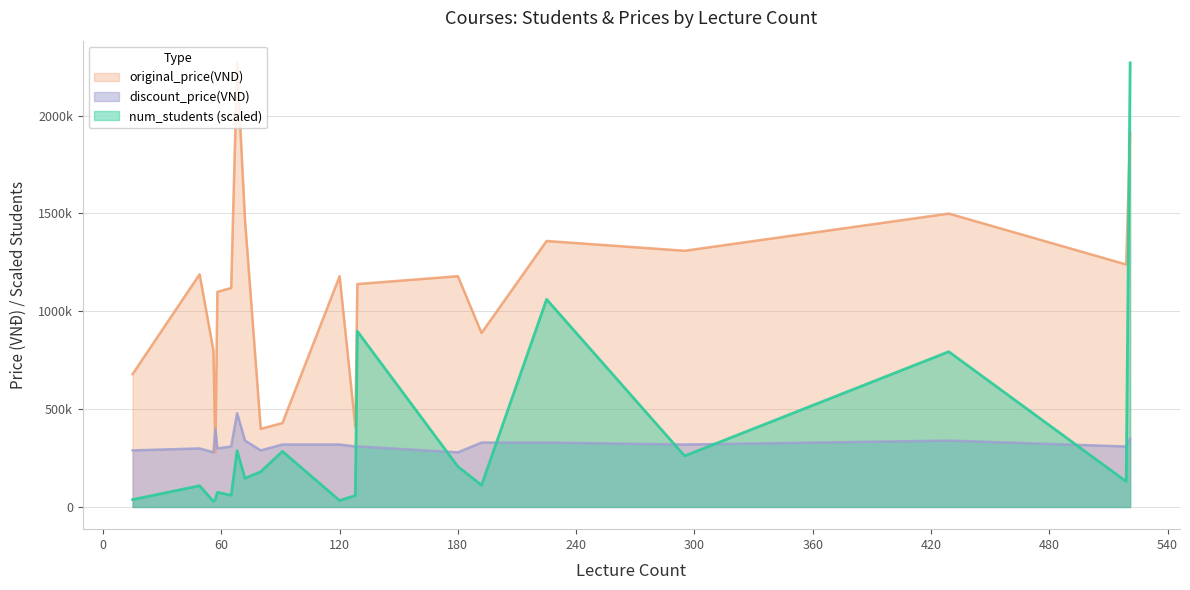

How many distinct data groups are displayed?

3